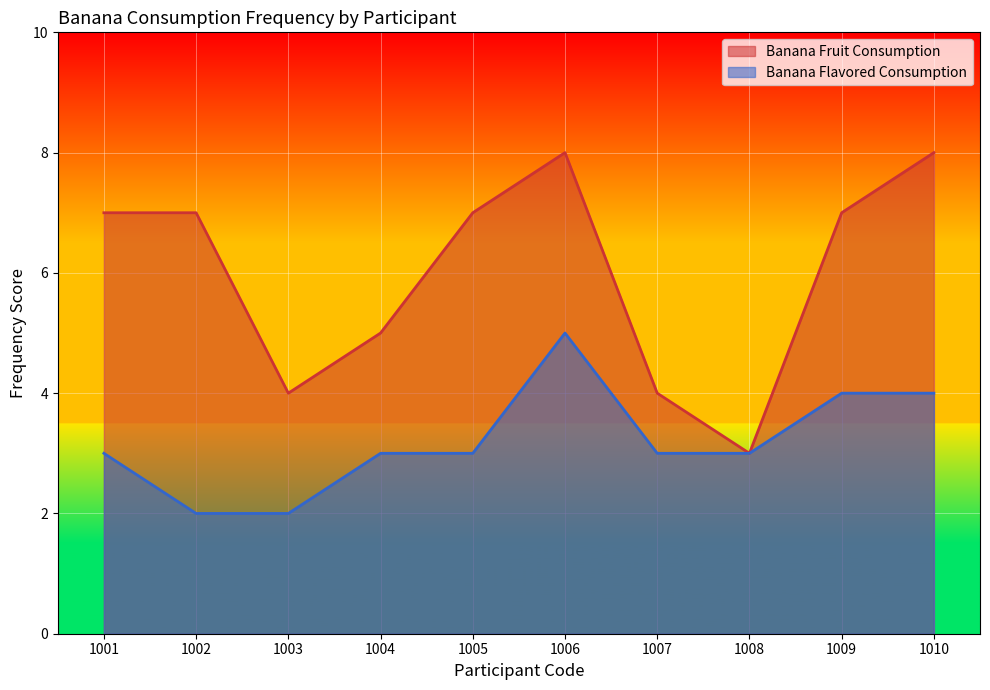

How many Banana Flavored Consumption values are between 3 and 4?

7